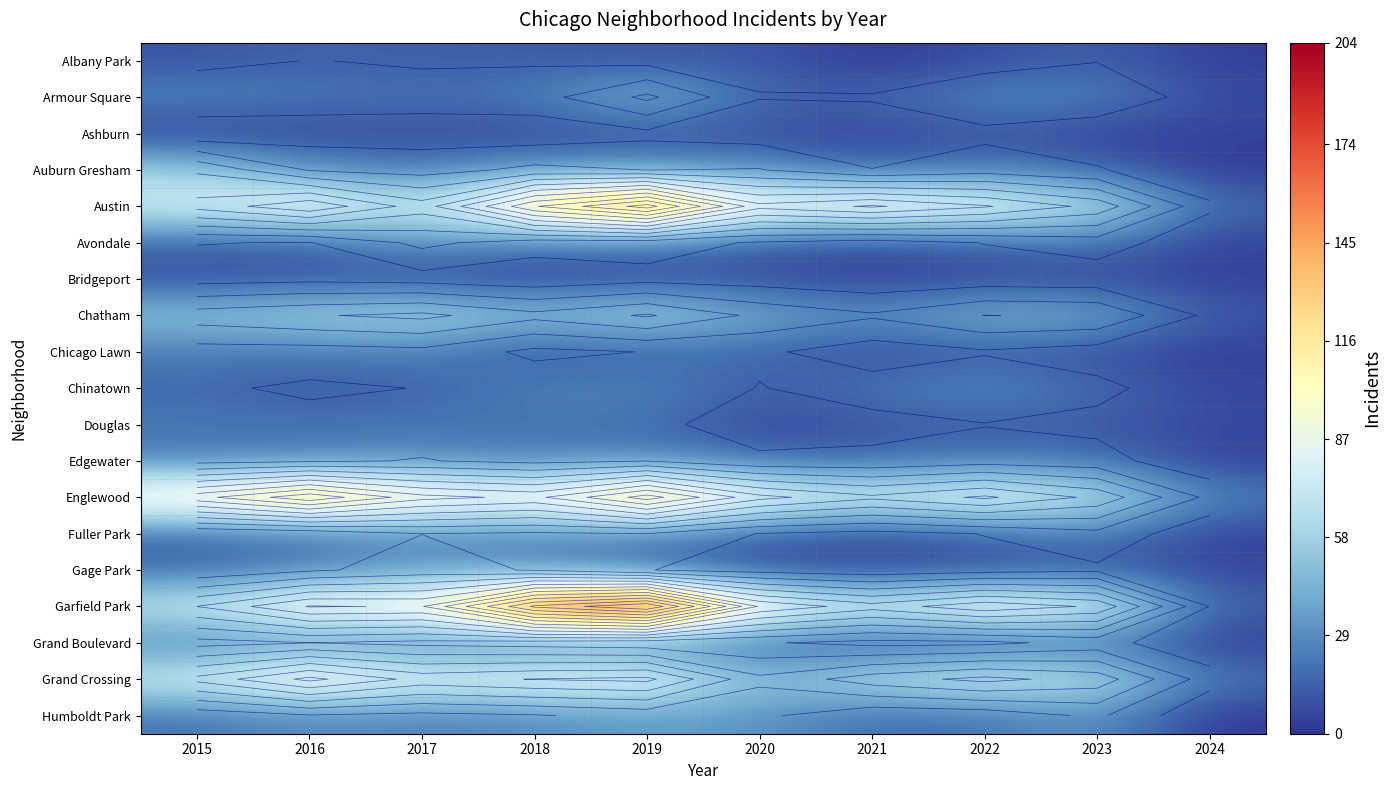

What is the greatest value displayed?

204